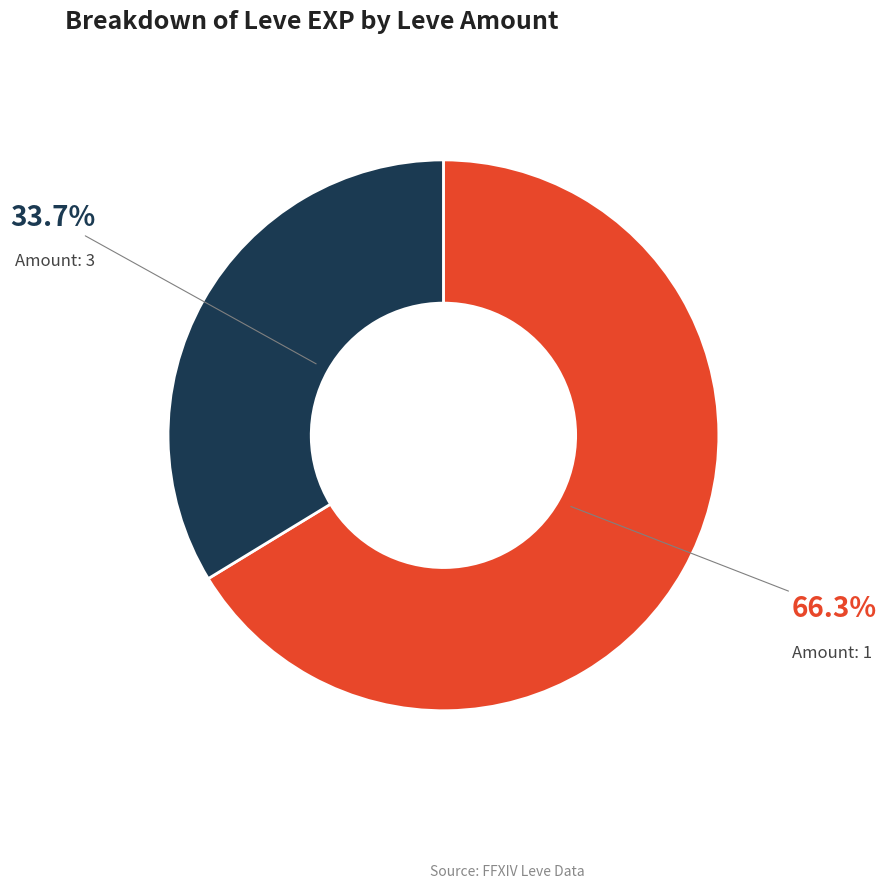

Does any single category account for the majority?

Yes